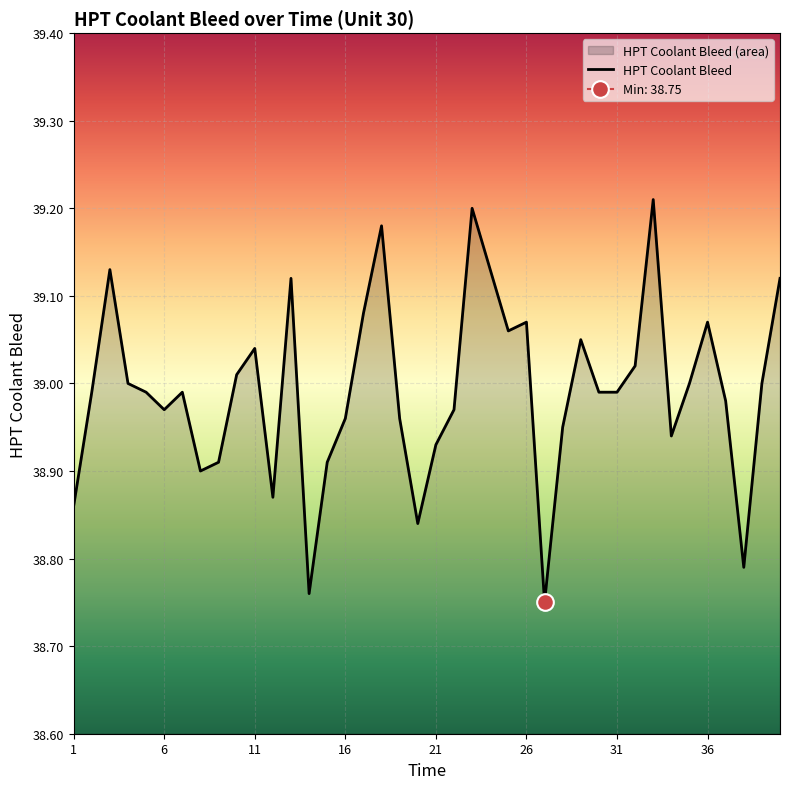

Does the chart display data point markers on the line(s)?

No